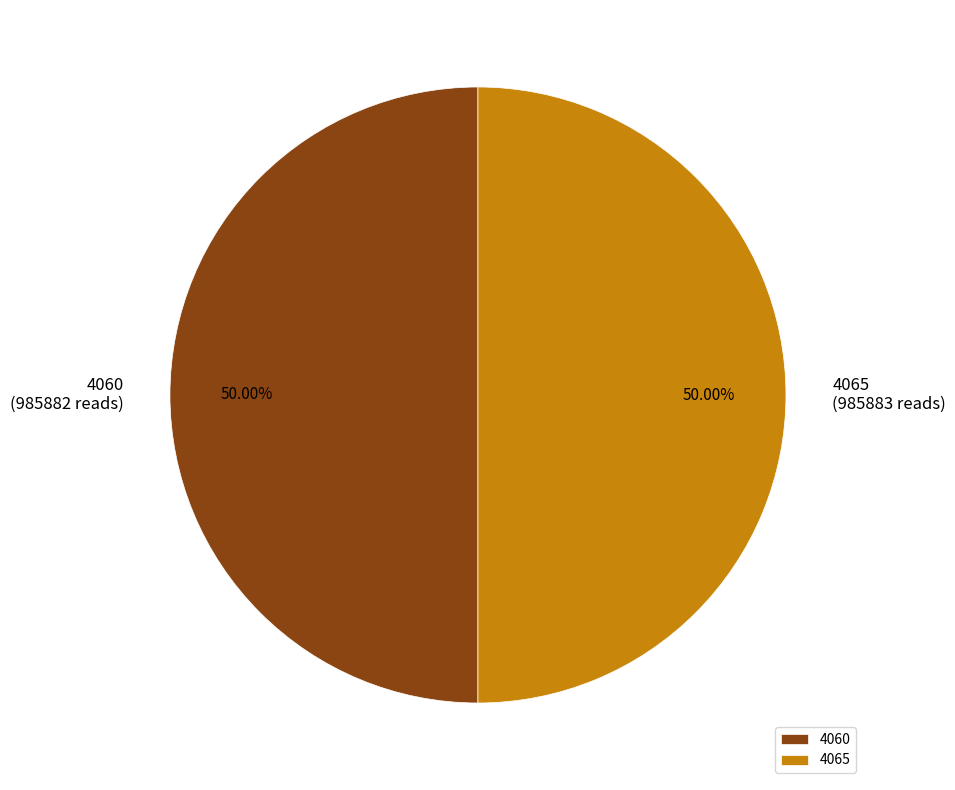

Approximately how many times larger is the value at 4060 compared to 4065?

1.0